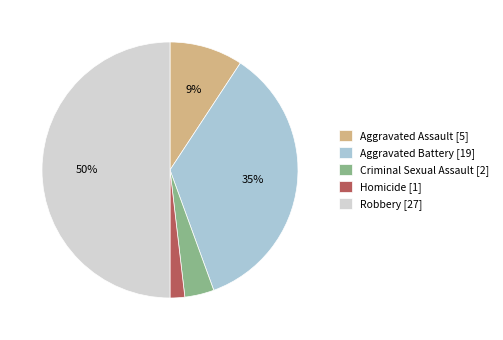

Approximately how many times larger is the value at Criminal Sexual Assault compared to Aggravated Assault?

0.4